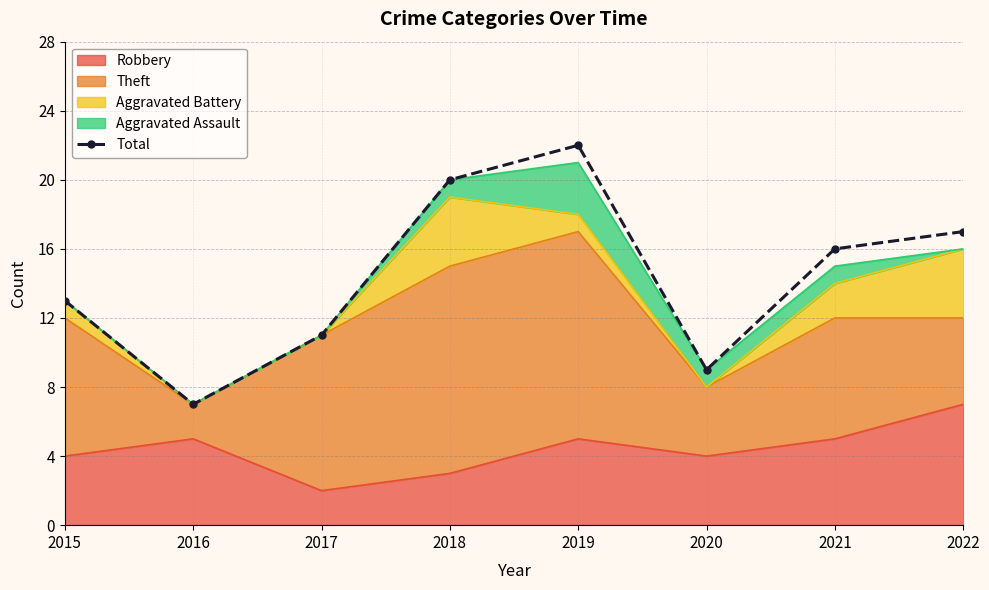

True or false: there are more than 0 points higher than both neighbors.

True